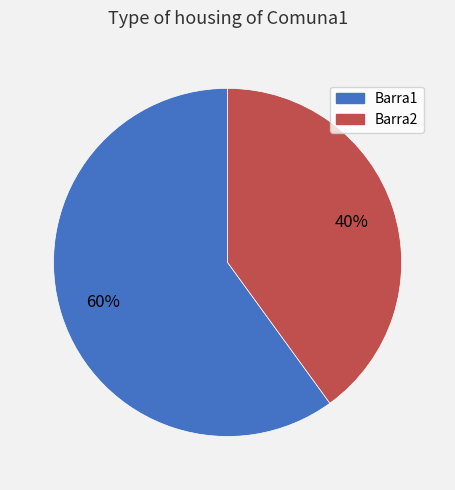

True or false: Barra2 accounts for 40% of the total.

True